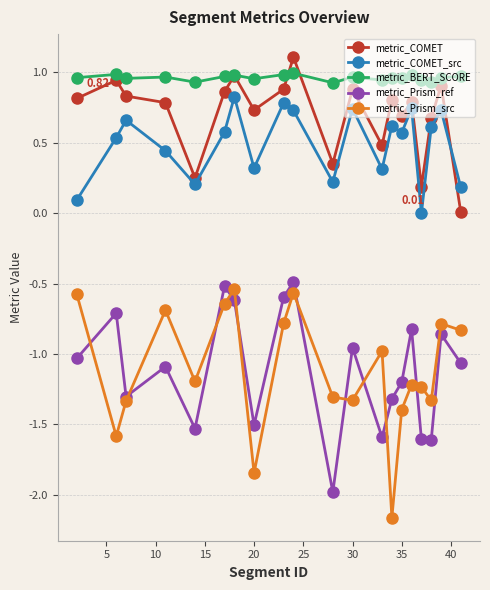

Which series has the widest spread of values?

metric_Prism_src